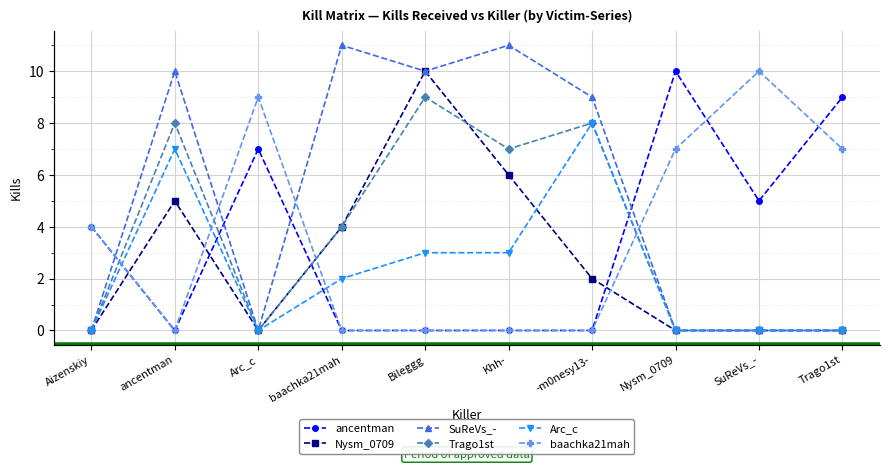

Reading left to right, extract all data points from this chart.

ancentman: 4	0	7	0	0	0	0	10	5	9
Nysm_0709: 0	5	0	4	10	6	2	0	0	0
SuReVs_-: 0	10	0	11	10	11	9	0	0	0
Trago1st: 0	8	0	4	9	7	8	0	0	0
Arc_c: 0	7	0	2	3	3	8	0	0	0
baachka21mah: 4	0	9	0	0	0	0	7	10	7